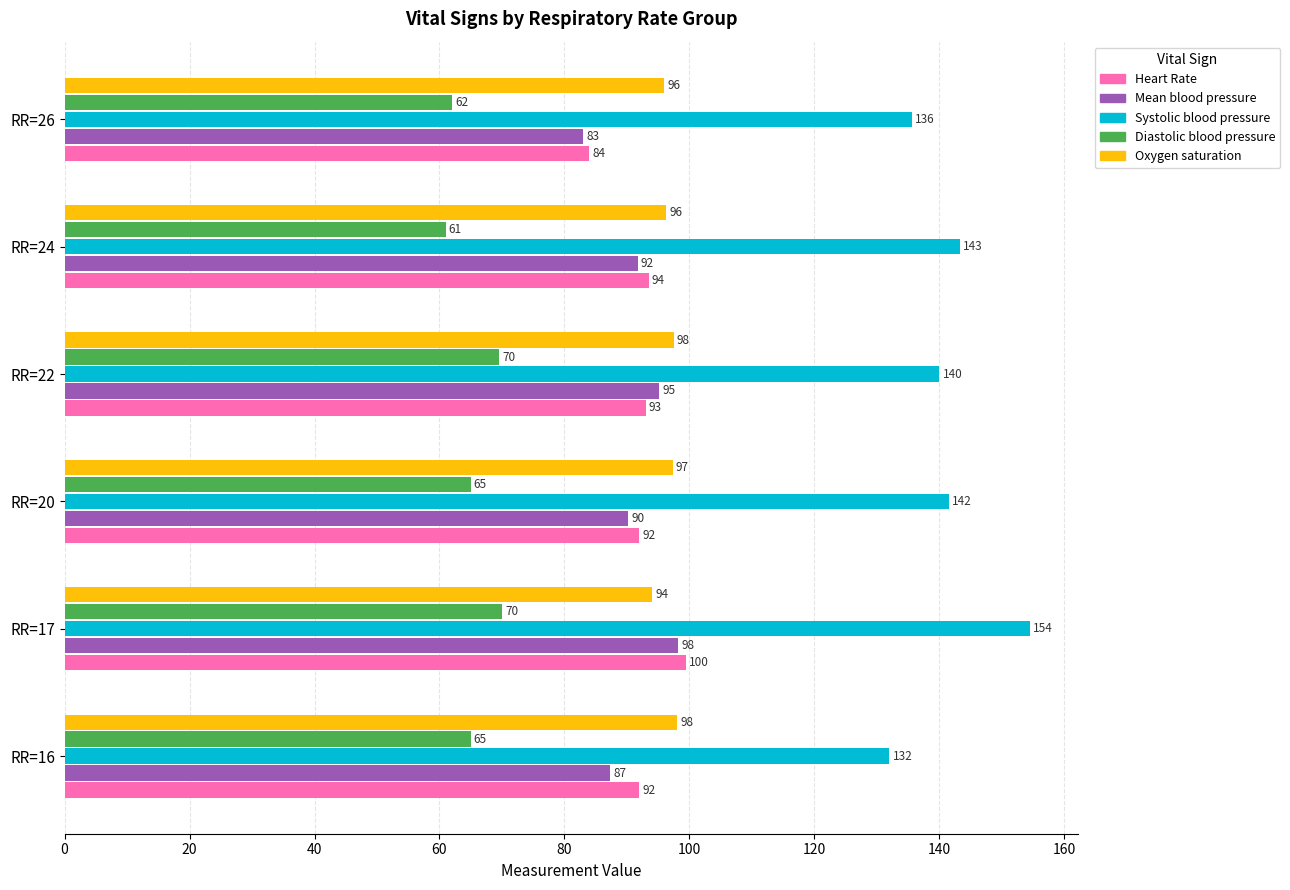

The value of Heart Rate at RR=16 is 148.4. True or false?

False